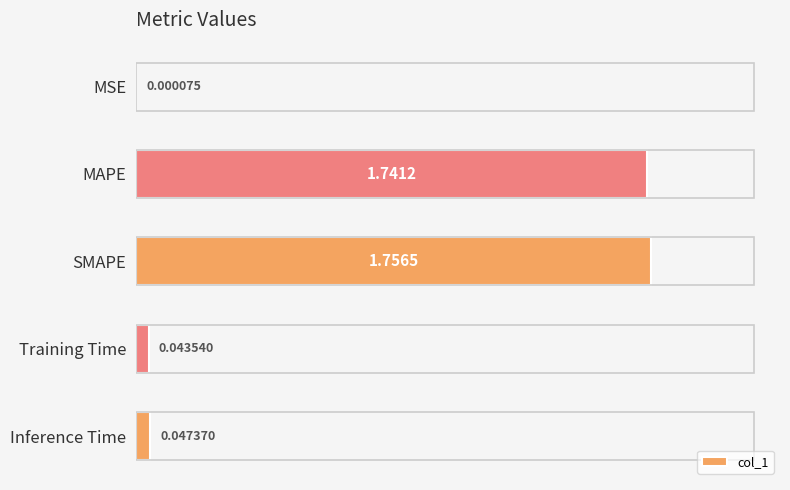

Between Training Time and MSE, which is larger?

Training Time